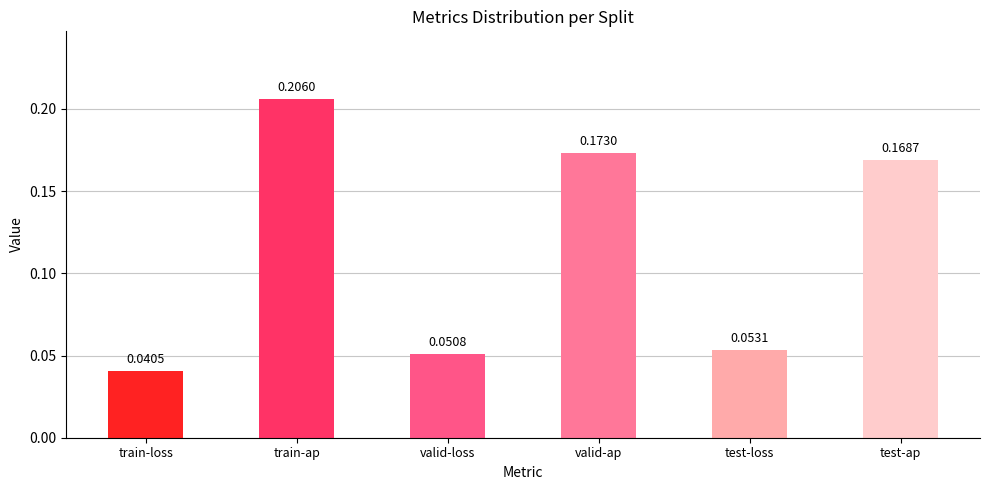

Between train-loss and test-loss, which is larger?

test-loss